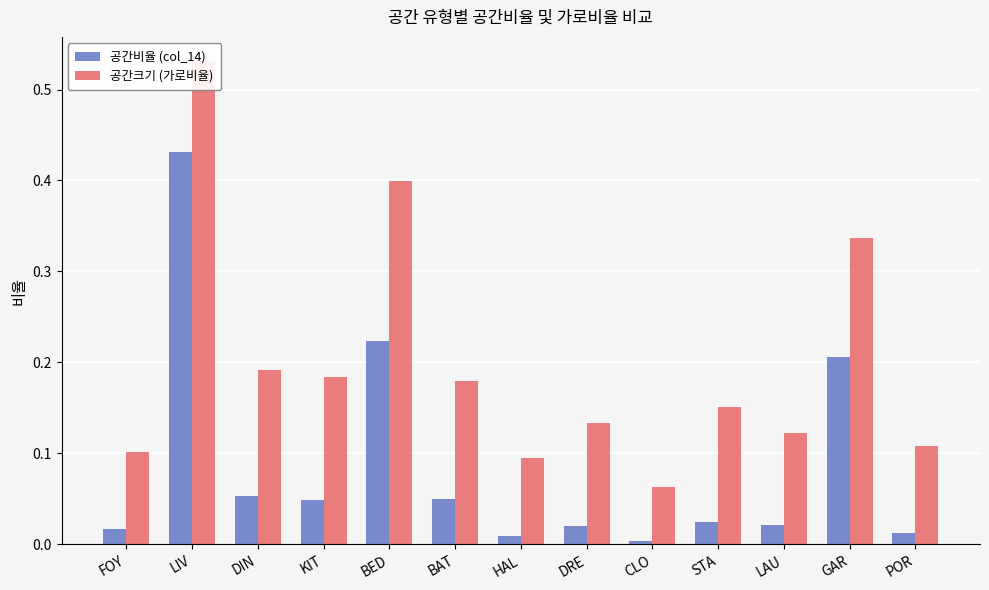

Between HAL and STA, which is larger?

STA